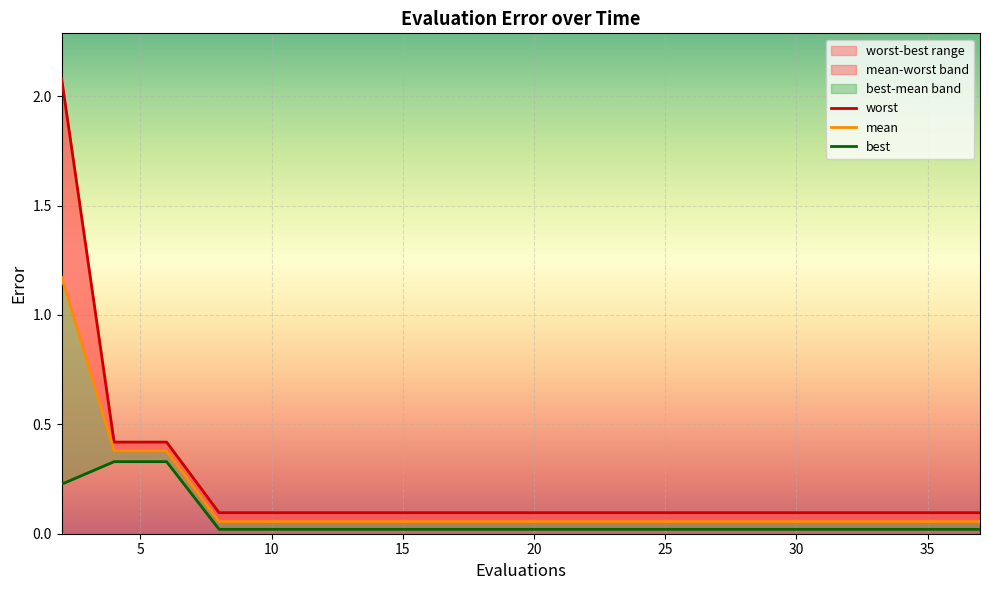

The mean series shows 0.1 at 19. True or false?

False